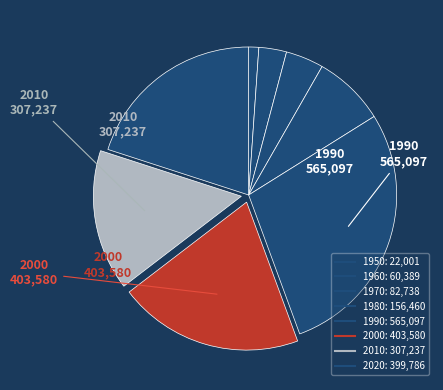

What is the total percentage of 2020 and 1980?

27.9%